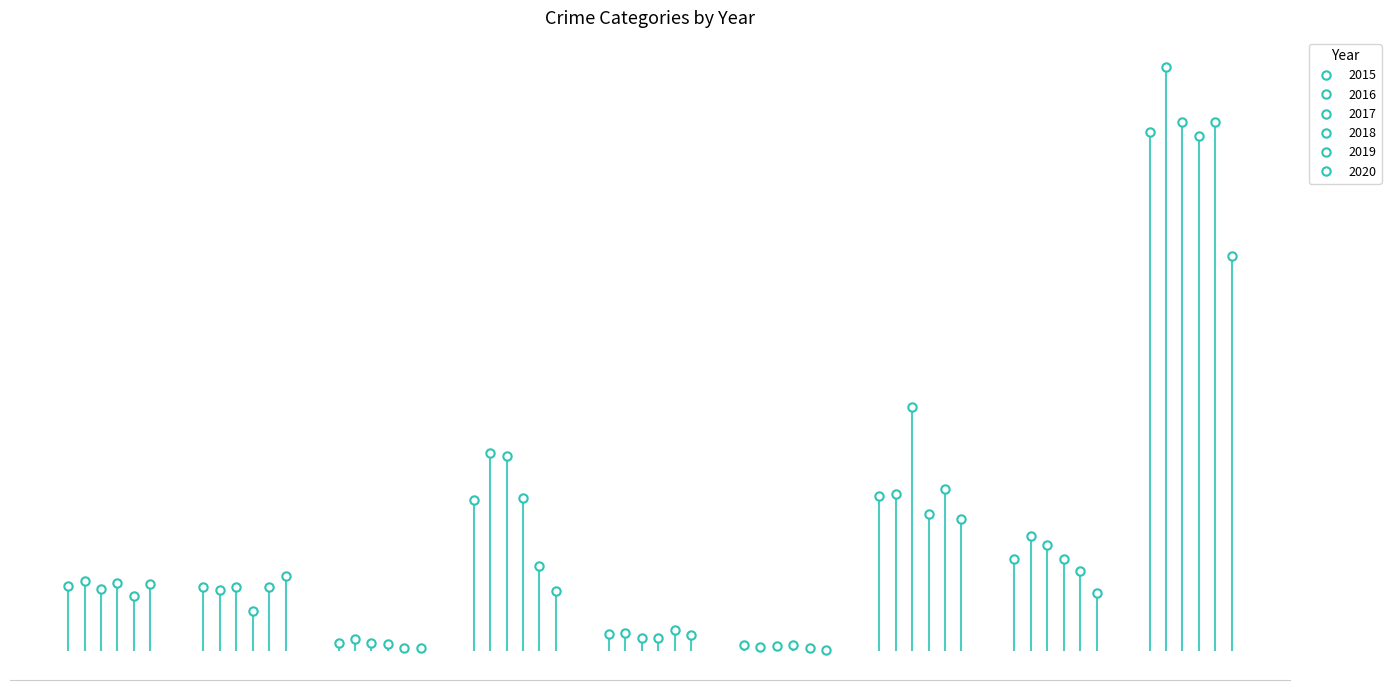

Where is the first local minimum for 2017?

Arson